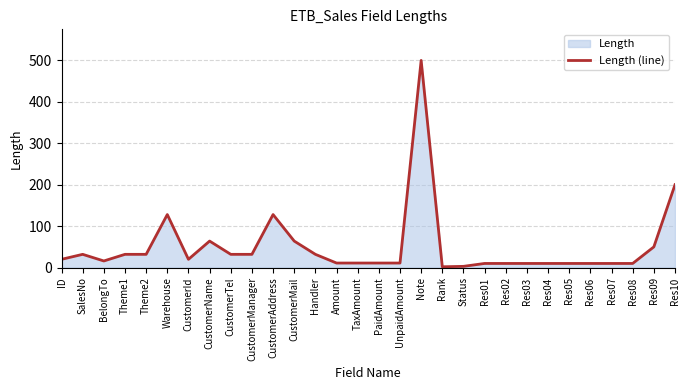

What is the difference between the second highest and second lowest values?

197